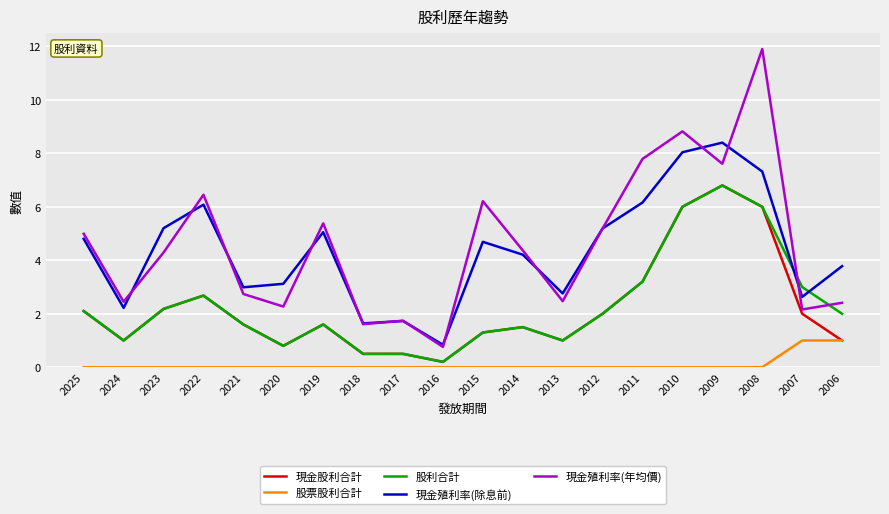

How many lines are shown in the chart?

5